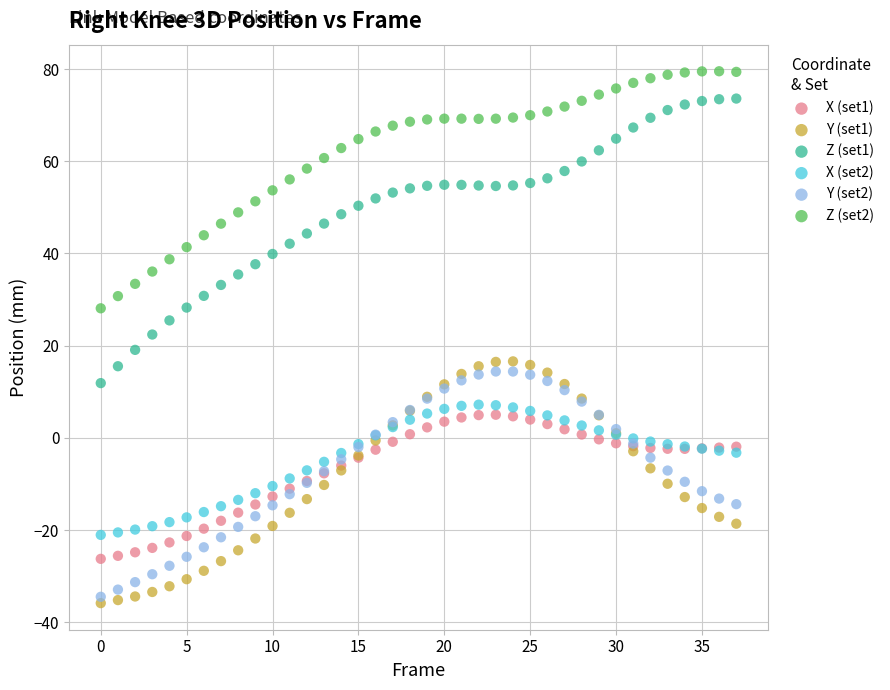

Which series has the largest Y range (max minus min)?

Z (set1)